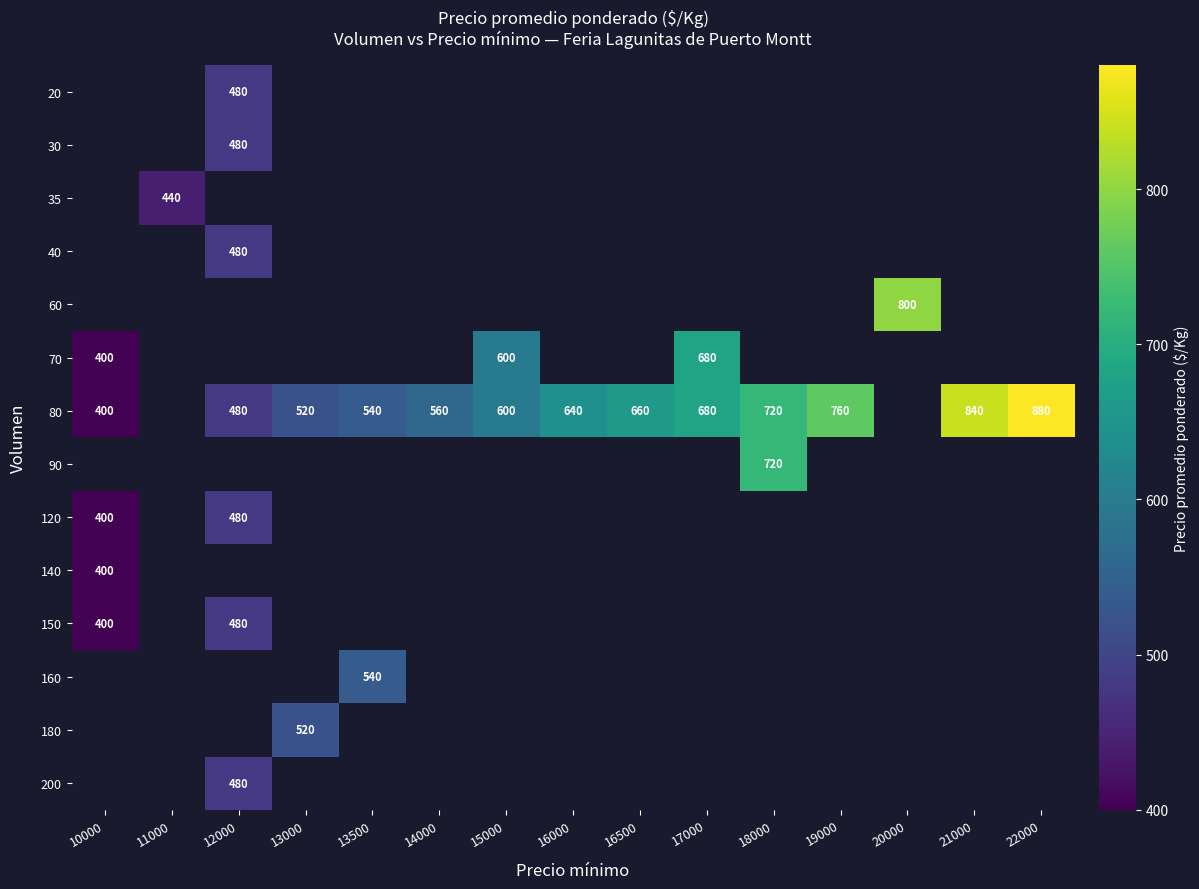

True or false: 80 has a value of 221 at 13500.

False